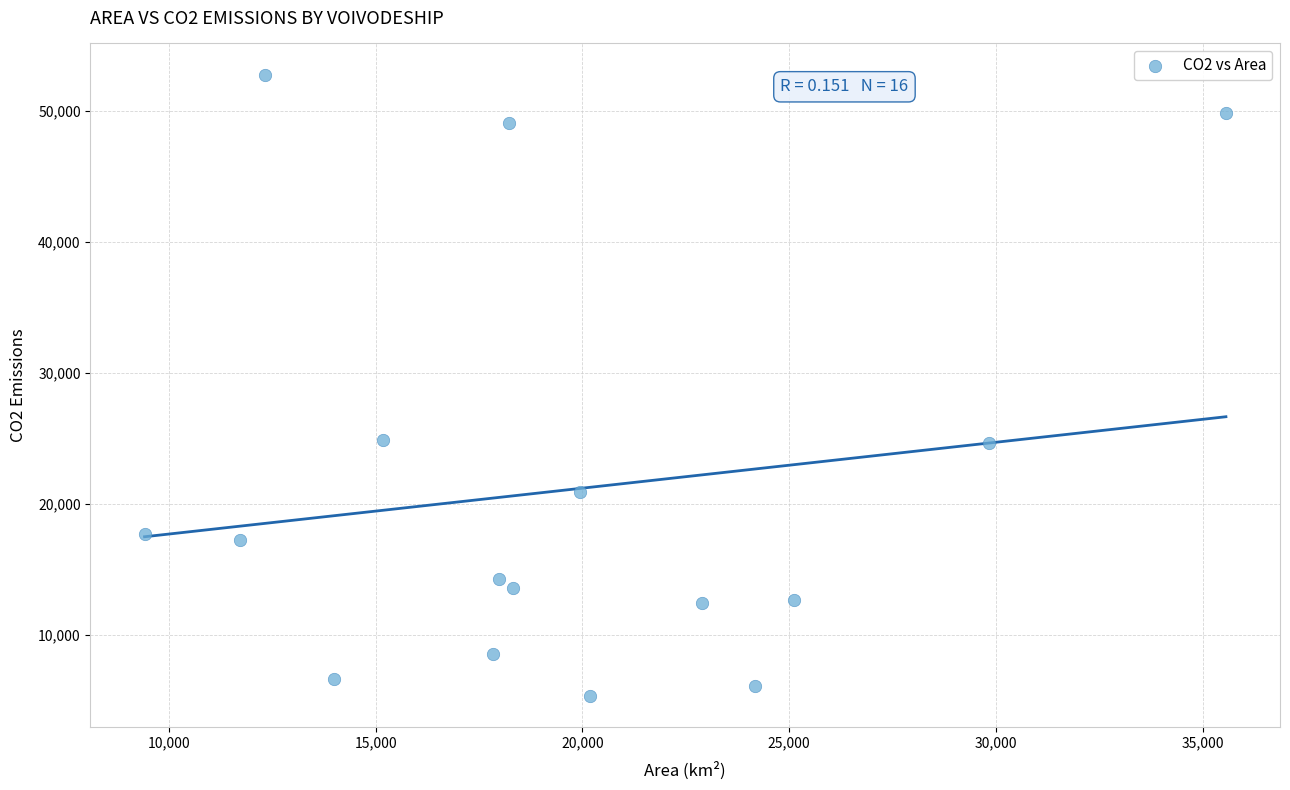

What is the range of X values (max minus min)?

26146.0